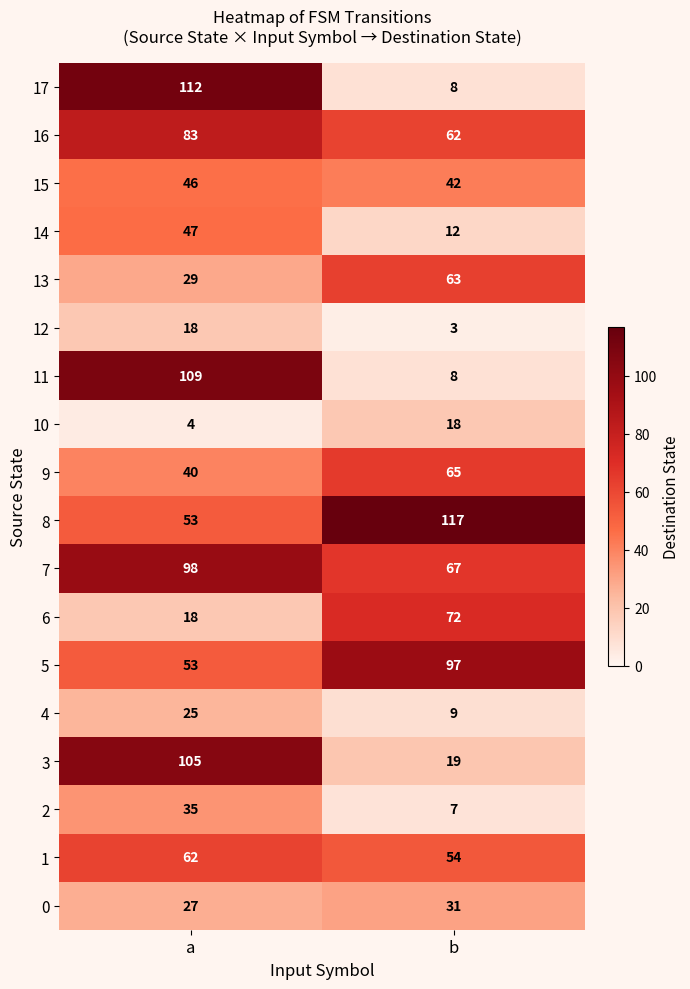

Read the 6 value at a, to the nearest 5.

20